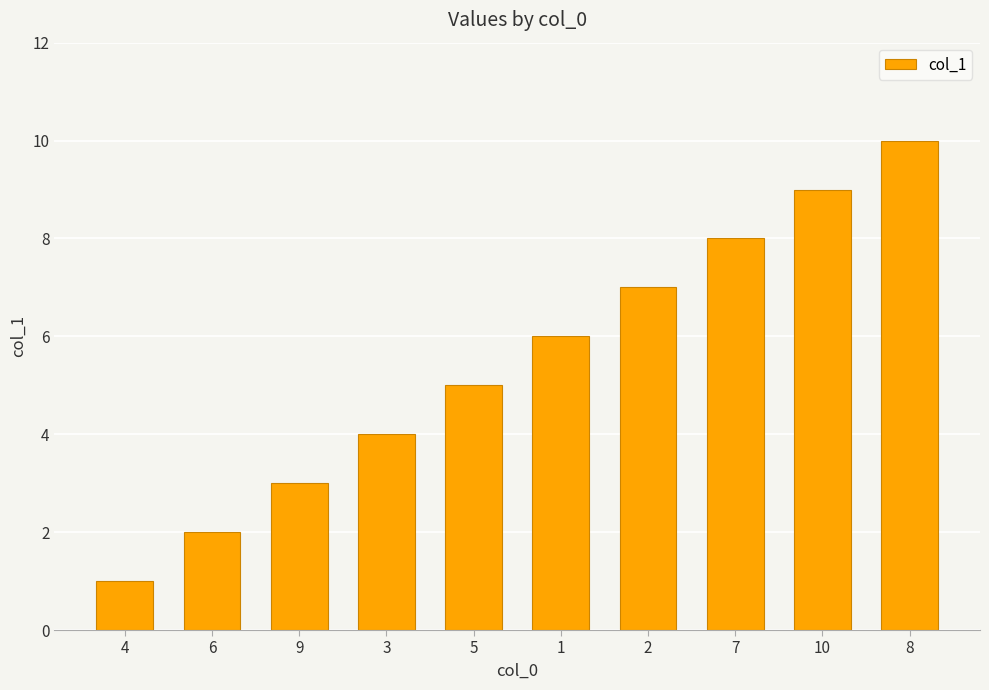

What position from the right is 9?

8